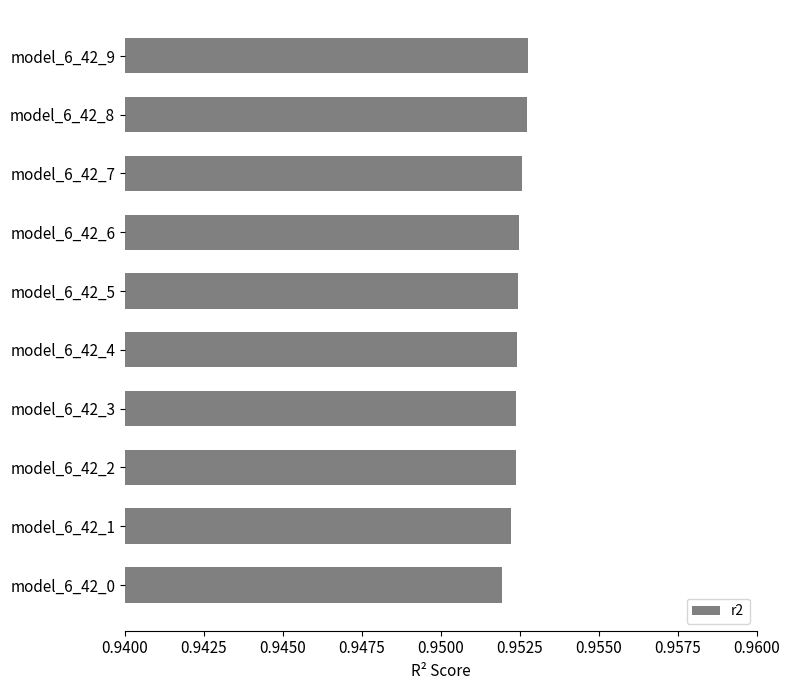

Is it true that the value at model_6_42_1 is 1.4?

False